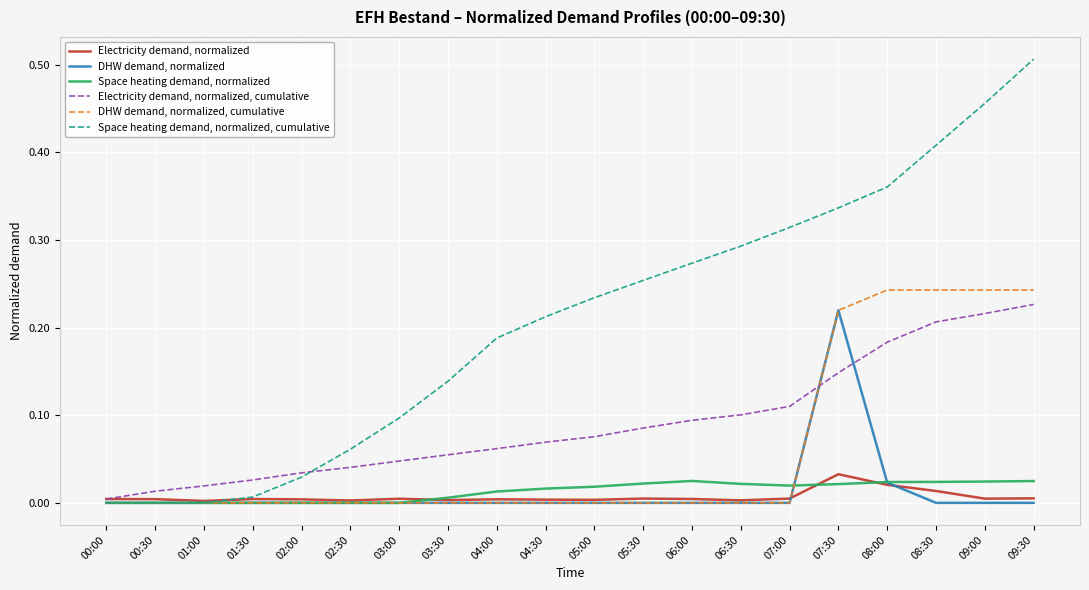

Which series changed the most between 03:30 and 09:00?

Space heating demand, normalized, cumulative